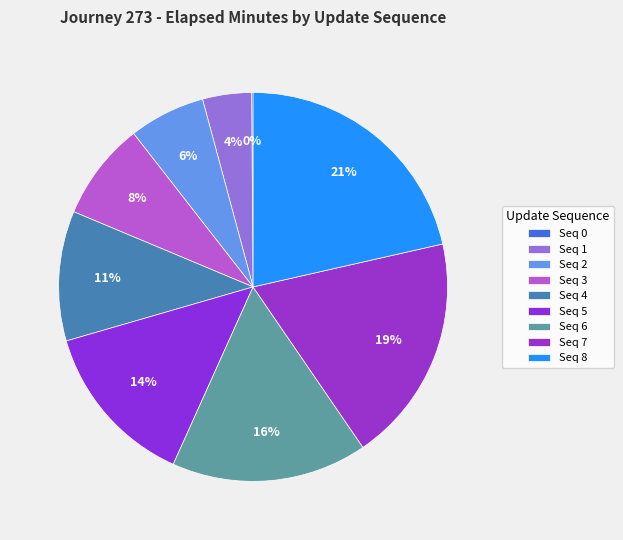

What is the largest slice in the pie chart?

Seq 8